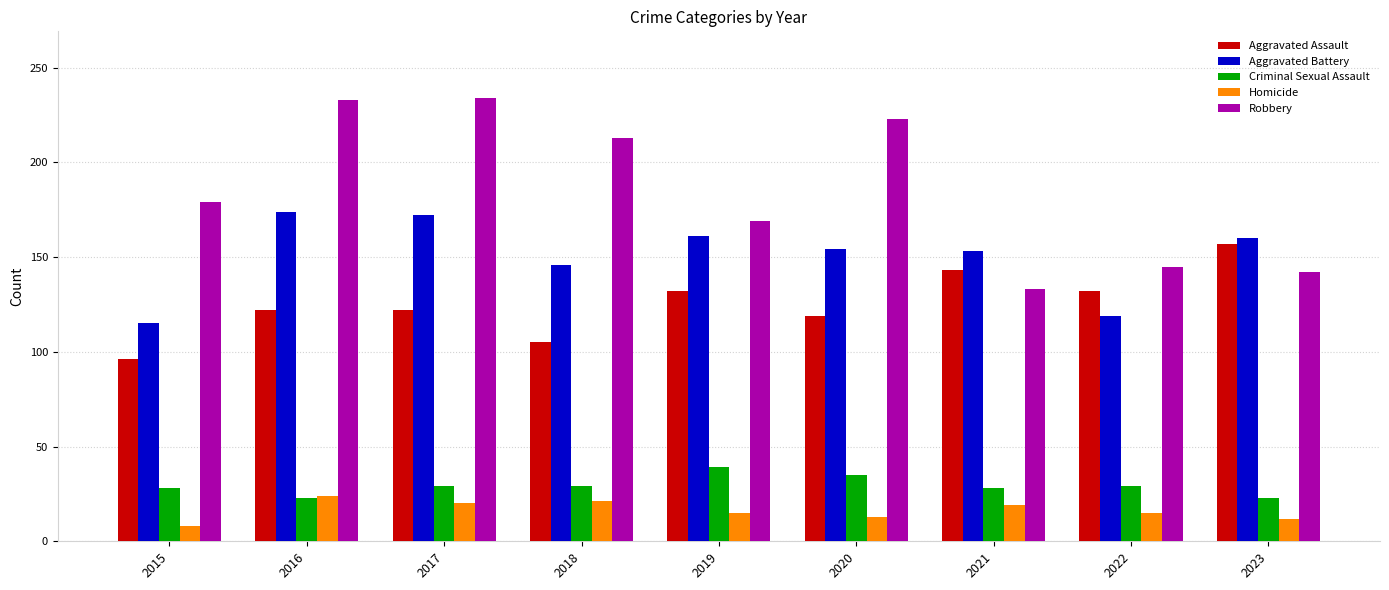

Which series has the largest total across all categories?

Robbery